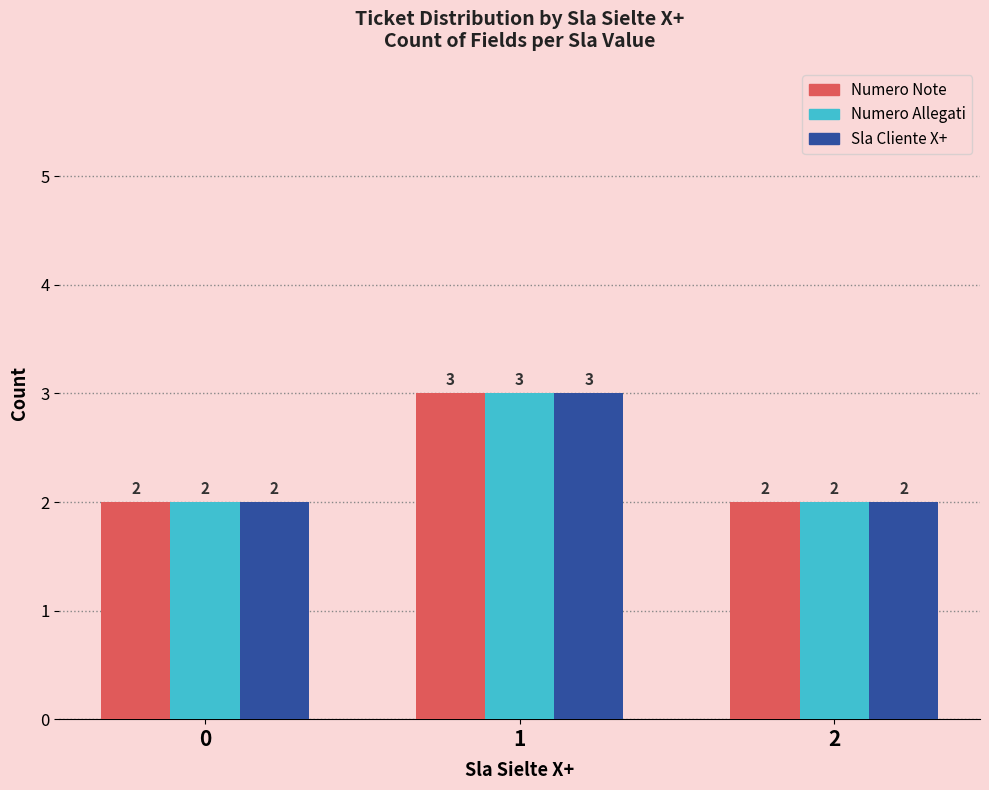

What is the maximum value shown in the chart?

3